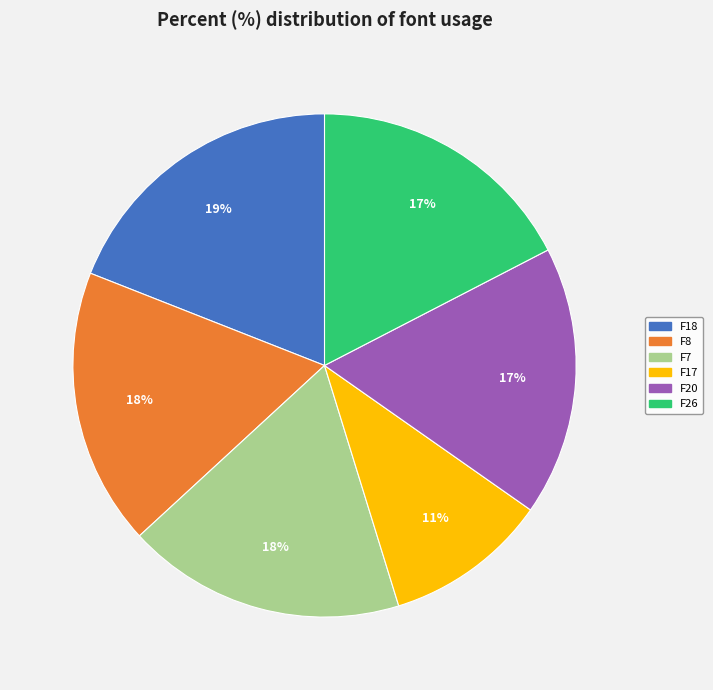

True or false: F18 accounts for 13% of the total.

False